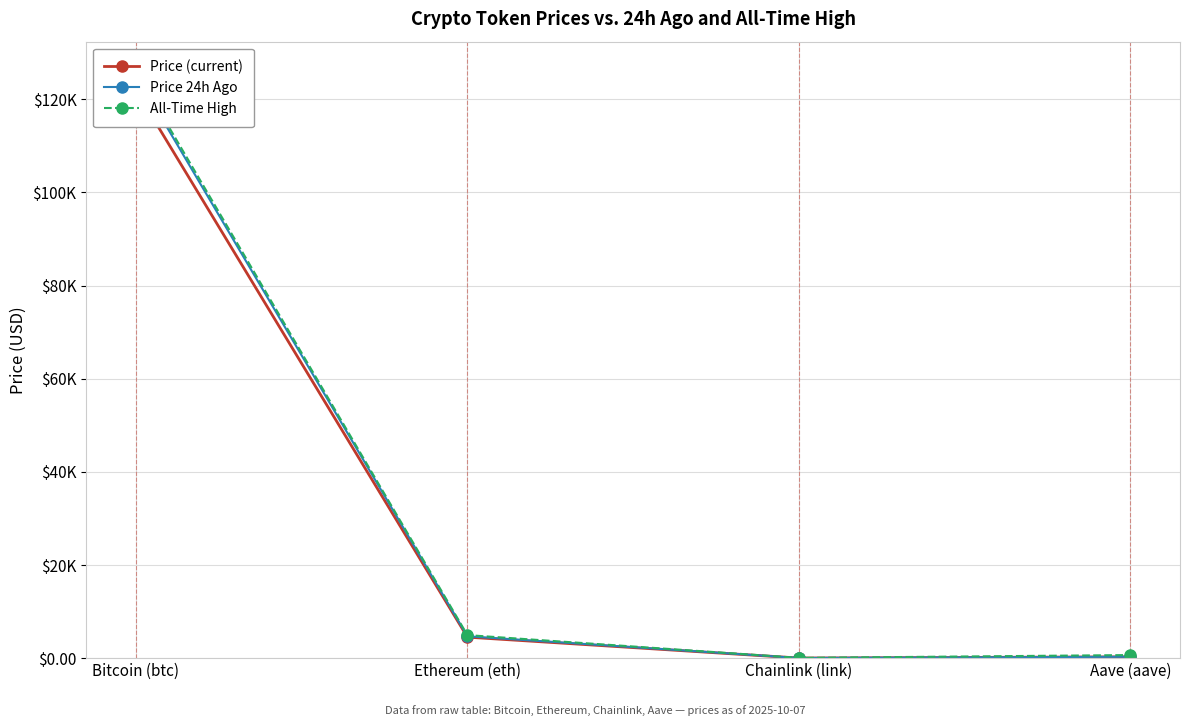

The value of All-Time High at Aave (aave) is 661.7. True or false?

True